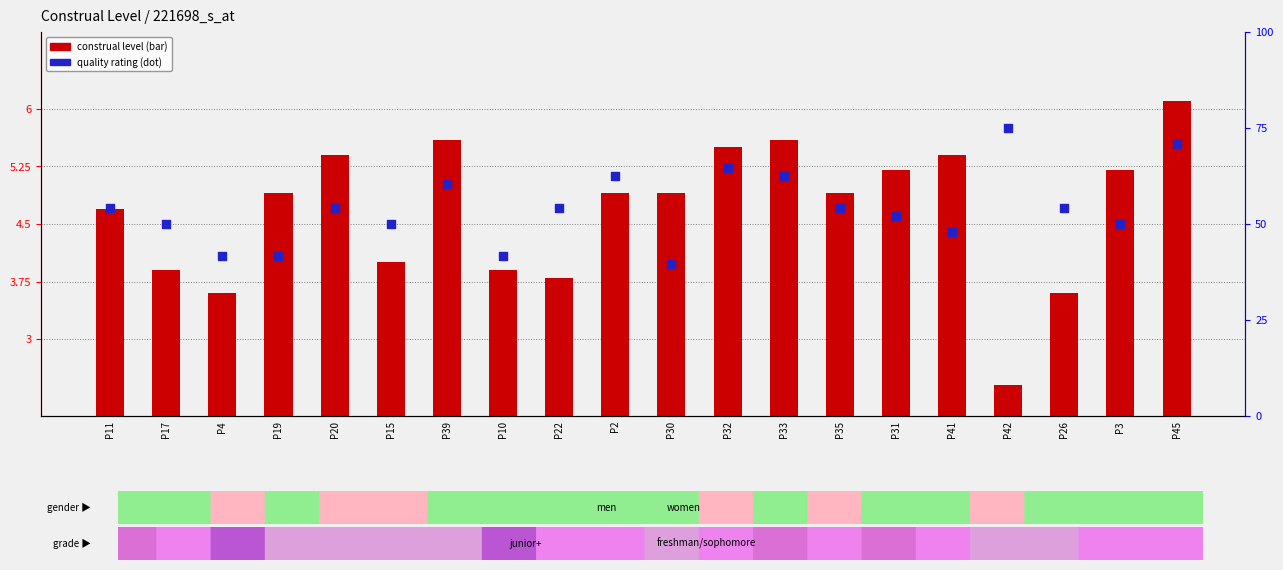

Which series contains the lowest Y value?

construal level